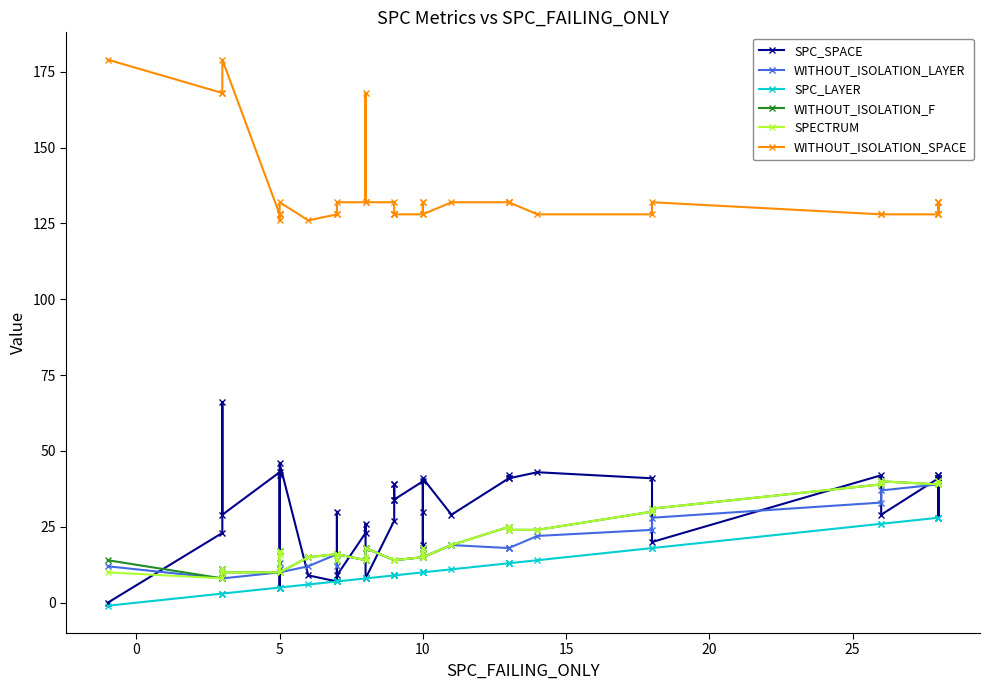

How many interior local valleys does the WITHOUT_ISOLATION_SPACE series have?

4